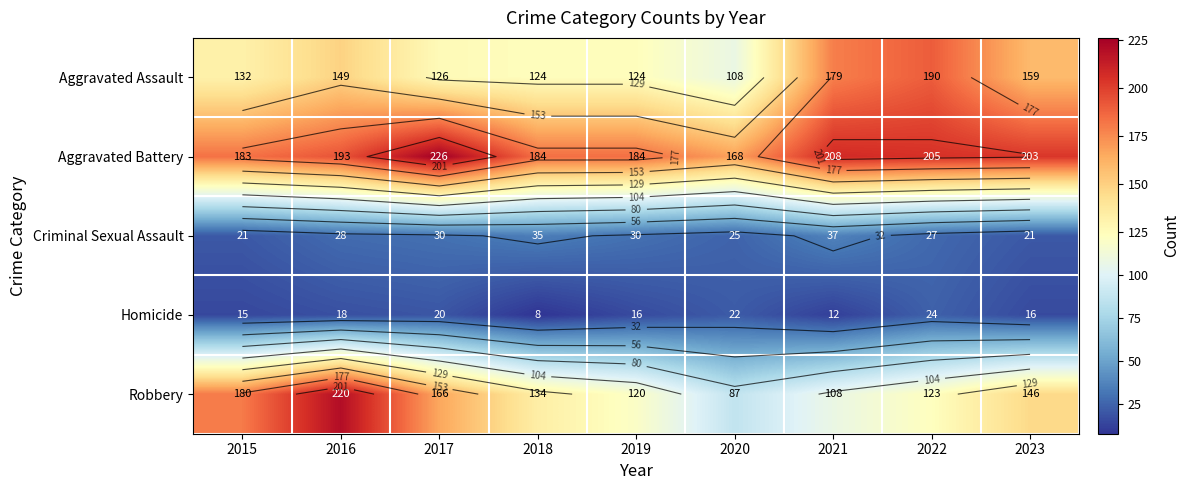

Is it true that Criminal Sexual Assault equals 16 at 2020?

False